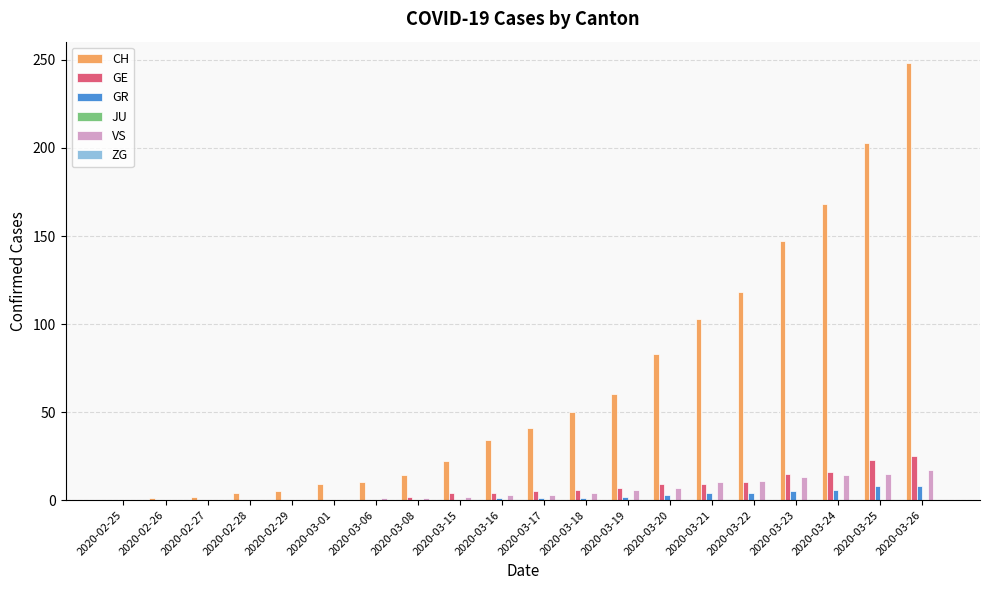

How many groups of bars are there?

20